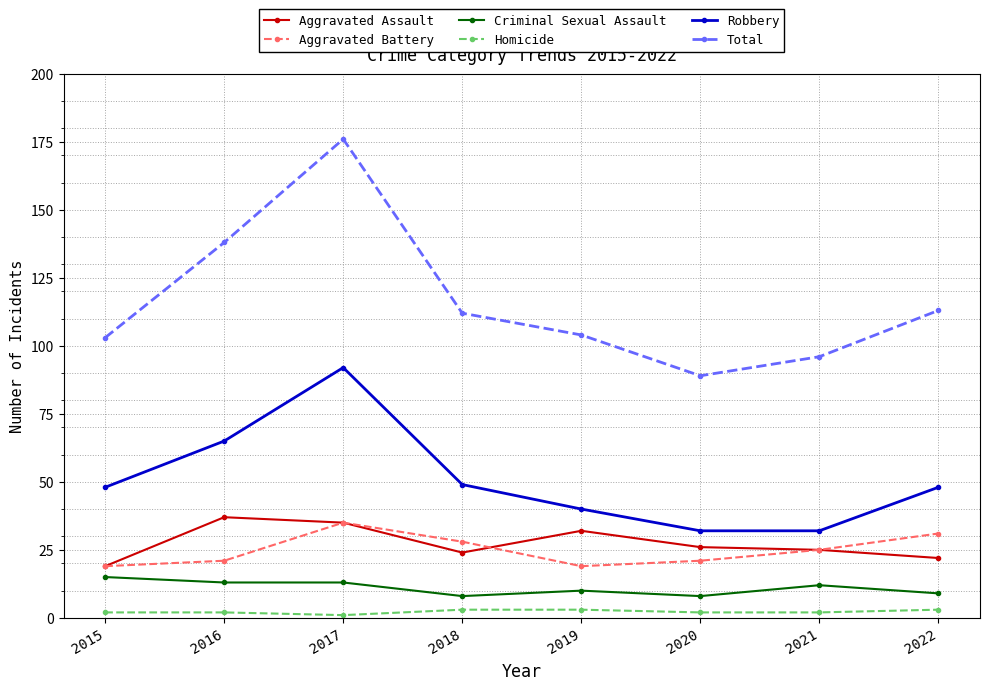

Which series has the largest range (max minus min)?

Total